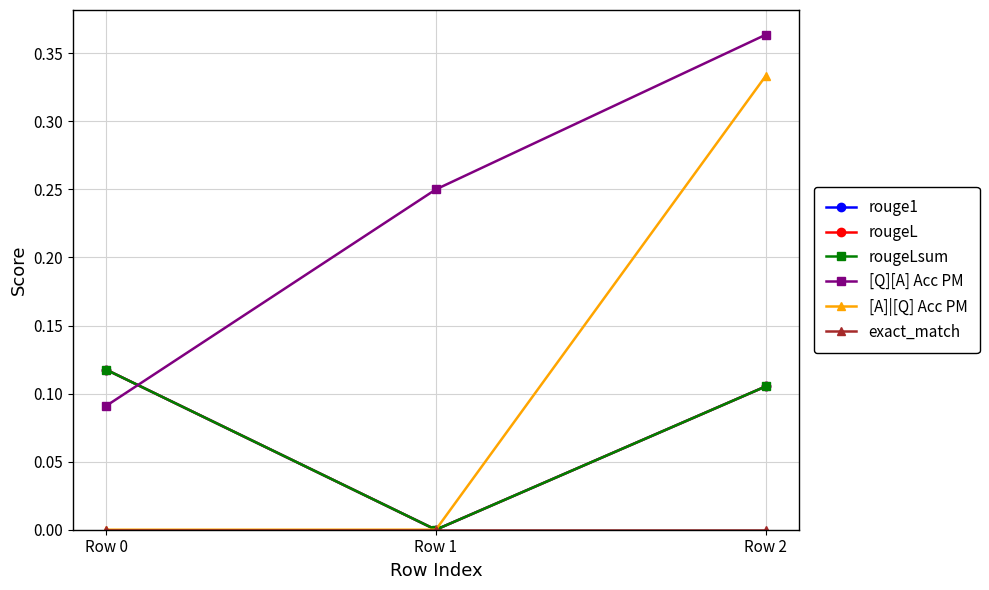

Is this an area chart (filled region under the line)?

No